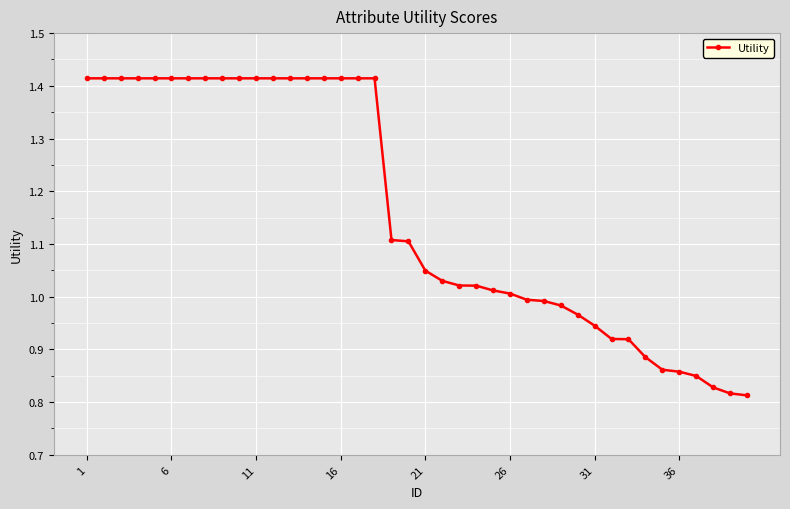

How many data points are above 1?

26